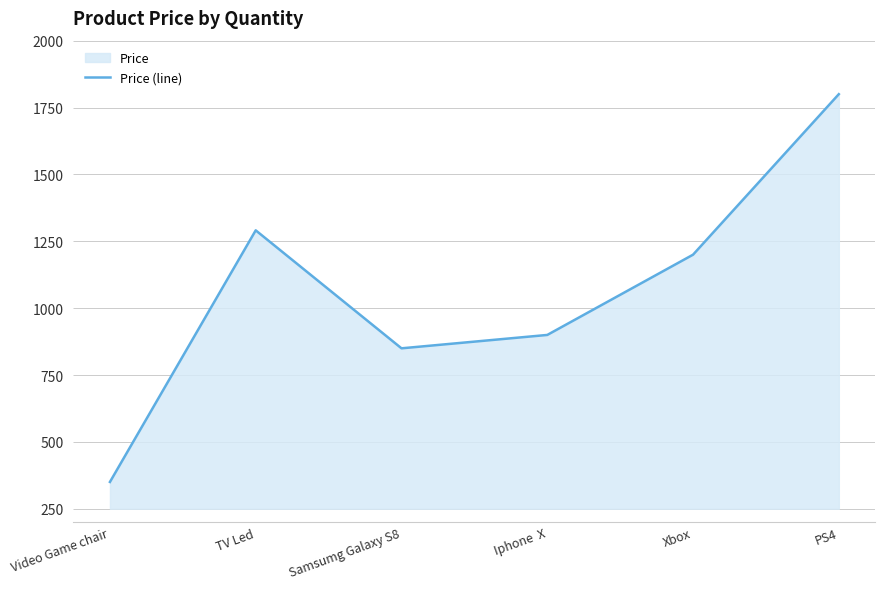

What is the label of the 1st point from the right?

PS4